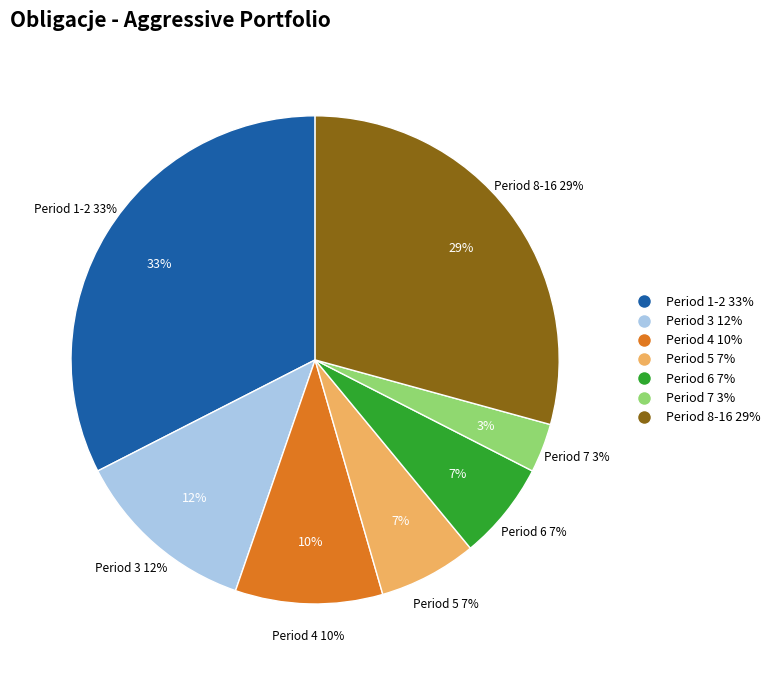

Which slice is the largest?

1